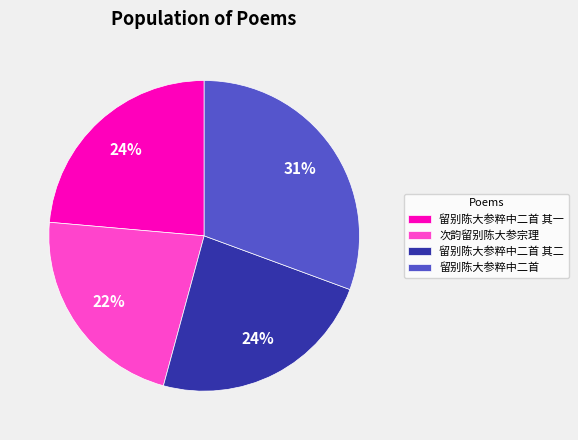

What is the ratio of the value at 留别陈大参粹中二首 其一 to the value at 留别陈大参粹中二首?

0.8